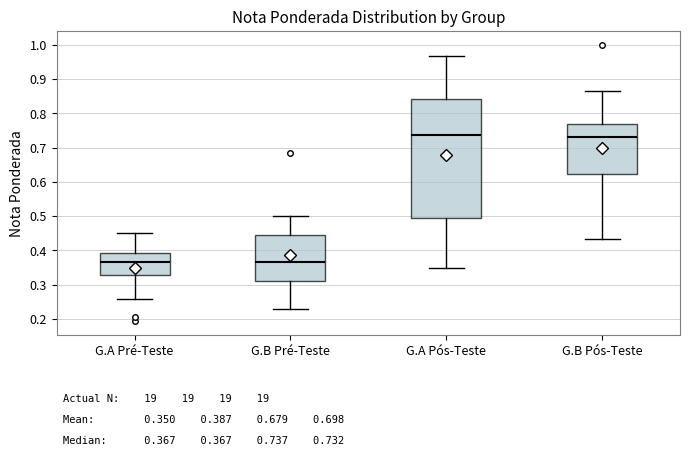

Comparing the boxes themselves (not the whiskers), which one is the tallest?

G.A Pós-Teste